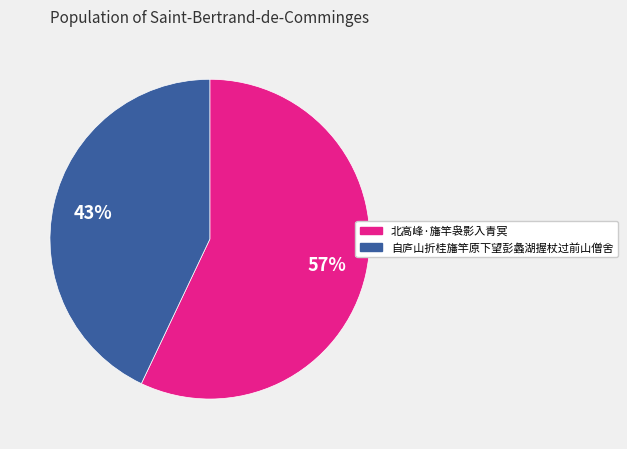

How many slices are in this pie chart?

2